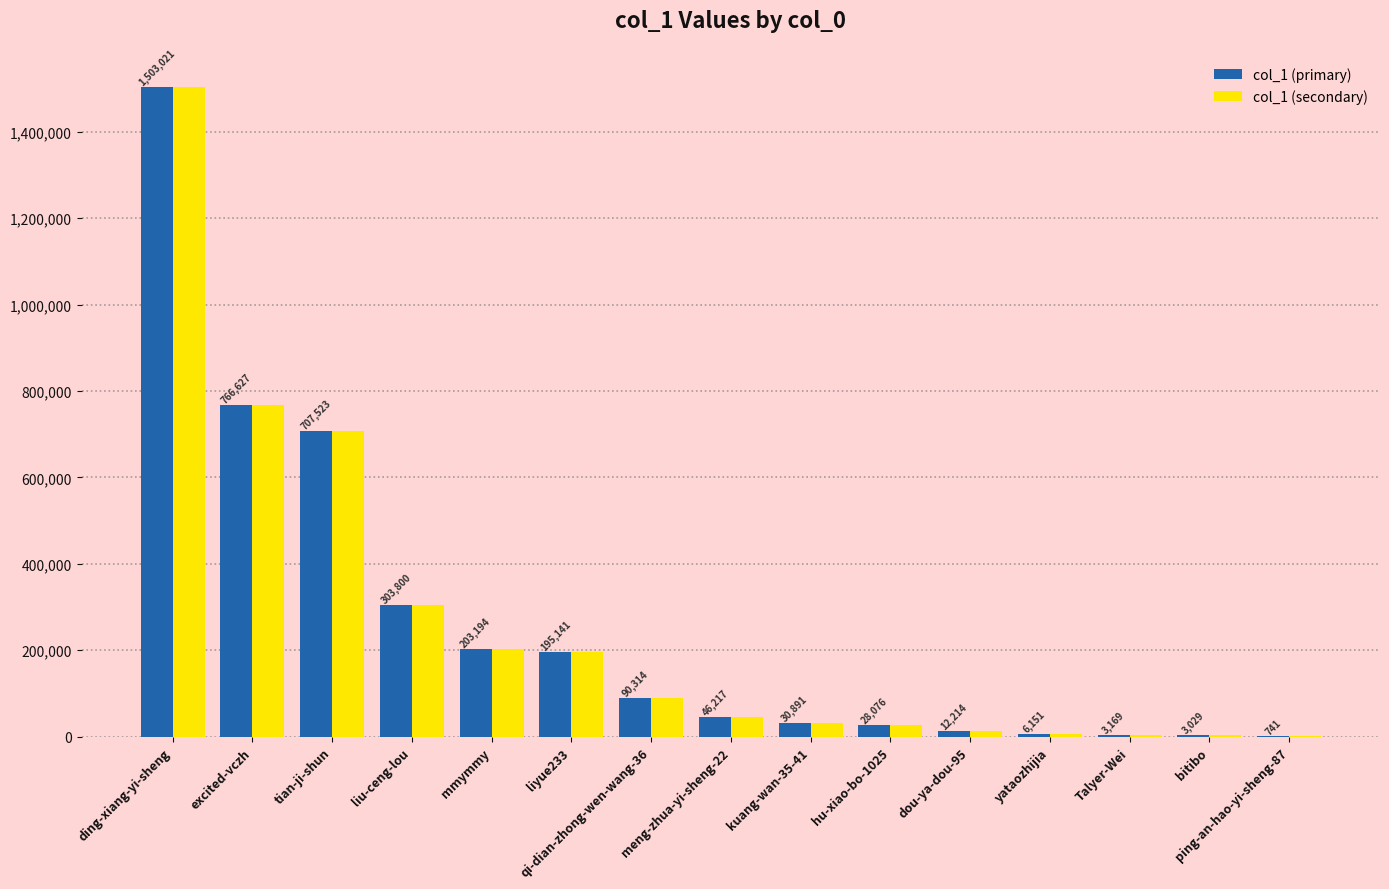

The value of col_1 (primary) at tian-ji-shun is 353988. True or false?

False